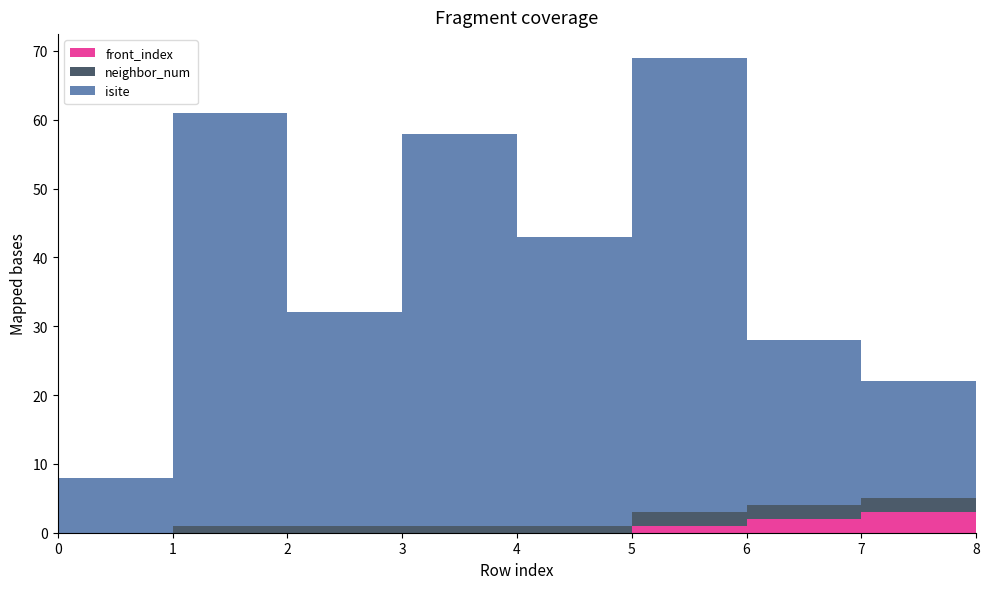

Reading left to right, what are all the values shown in this chart?

isite: 8	60	31	57	42	66	24	17	20
neighbor_num: 0	1	1	1	1	2	2	2	2
front_index: 0	0	0	0	0	1	2	3	4